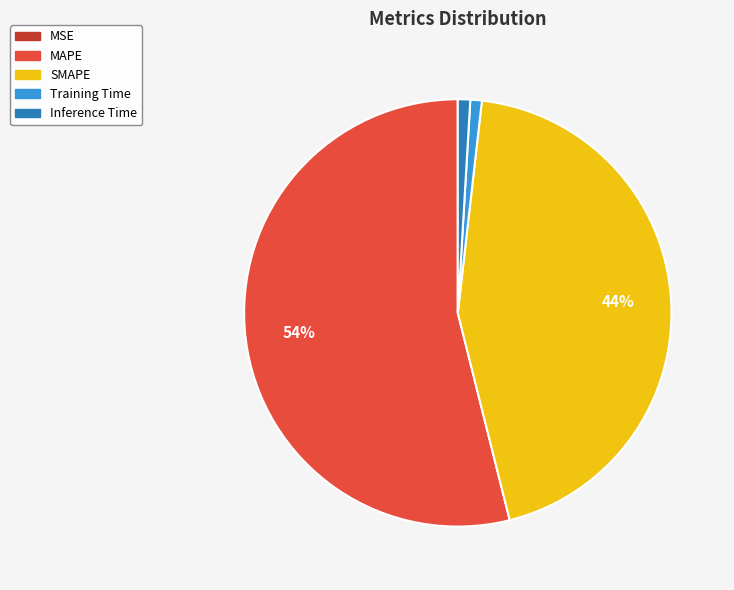

Which category accounts for the majority?

MAPE